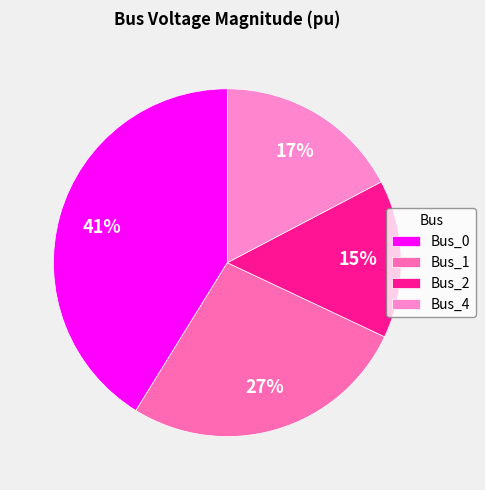

To the nearest percent, what is the combined percentage of Bus_4 and Bus_1?

44%